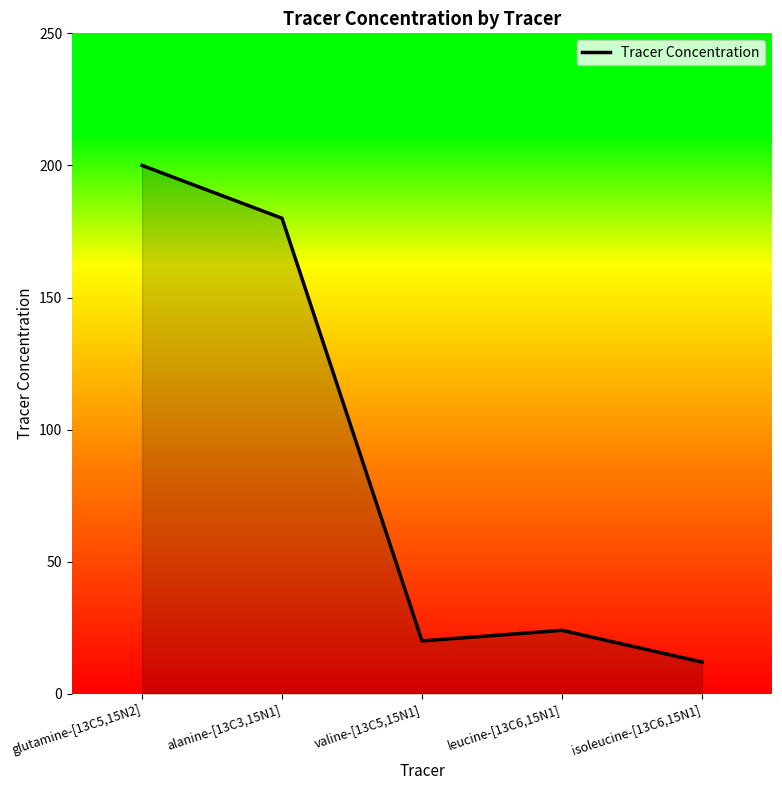

Is it true that the value at leucine-[13C6,15N1] is 5?

False